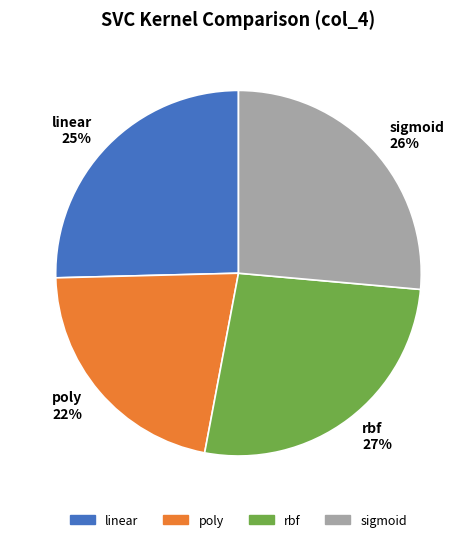

Rank the categories by value from lowest to highest.

poly, linear, sigmoid, rbf